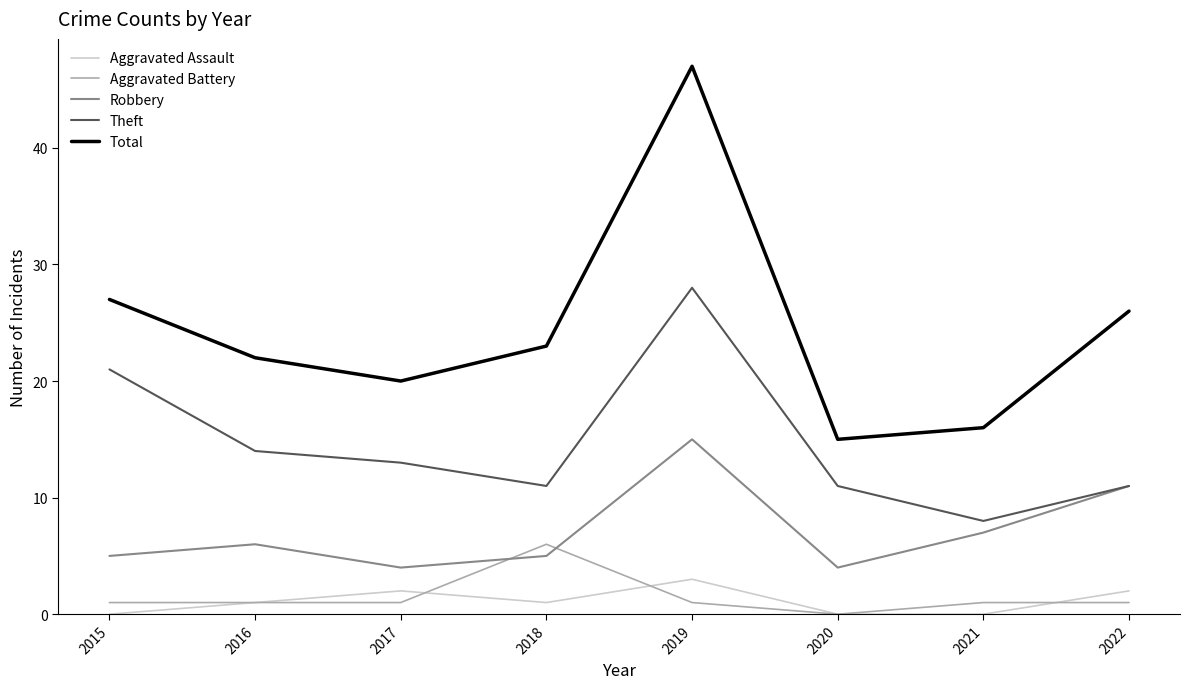

In Theft, how many points are higher than both neighbors (excluding endpoints)?

1